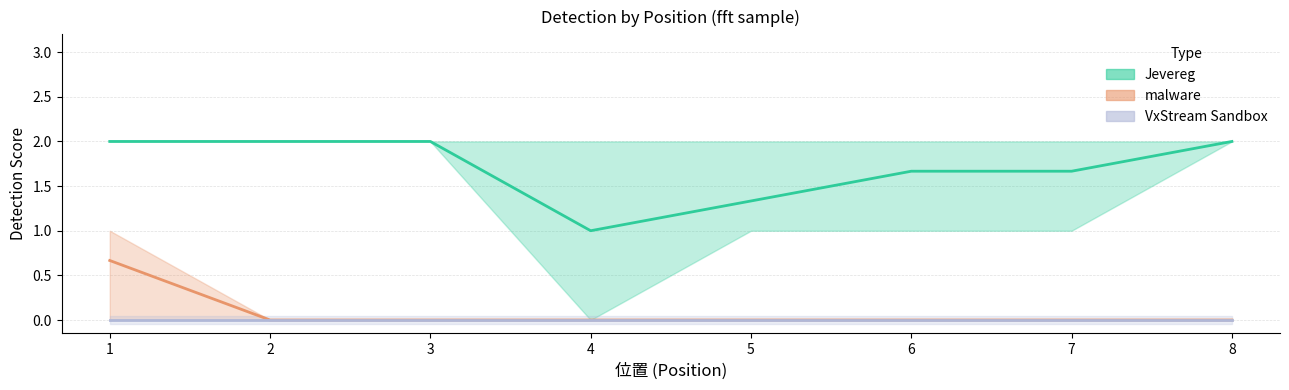

Rank the series by their maximum value, from highest to lowest.

Jevereg, malware, VxStream Sandbox